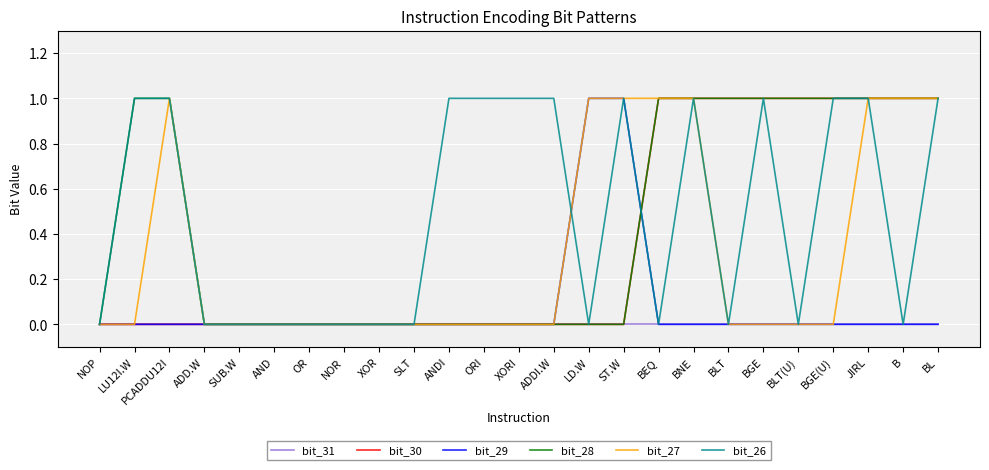

How many categories are shown in the chart?

25